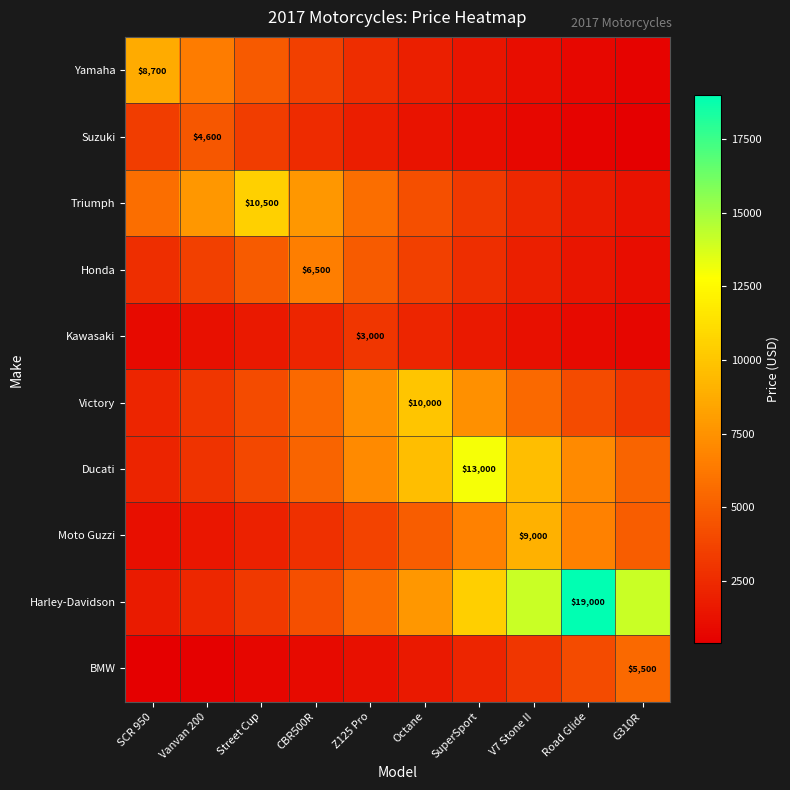

Which has a higher value, V7 Stone II or Street Cup?

Street Cup